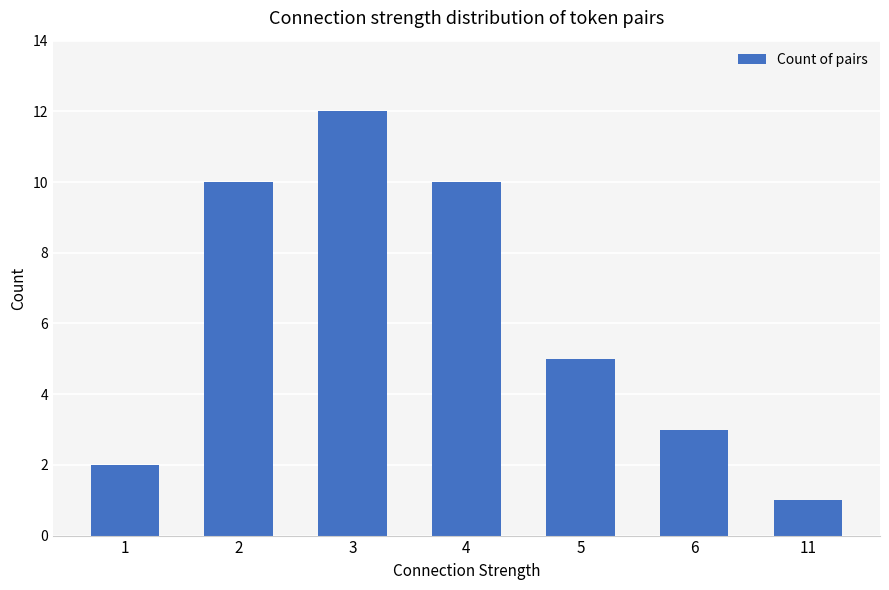

What is the smallest value displayed?

1